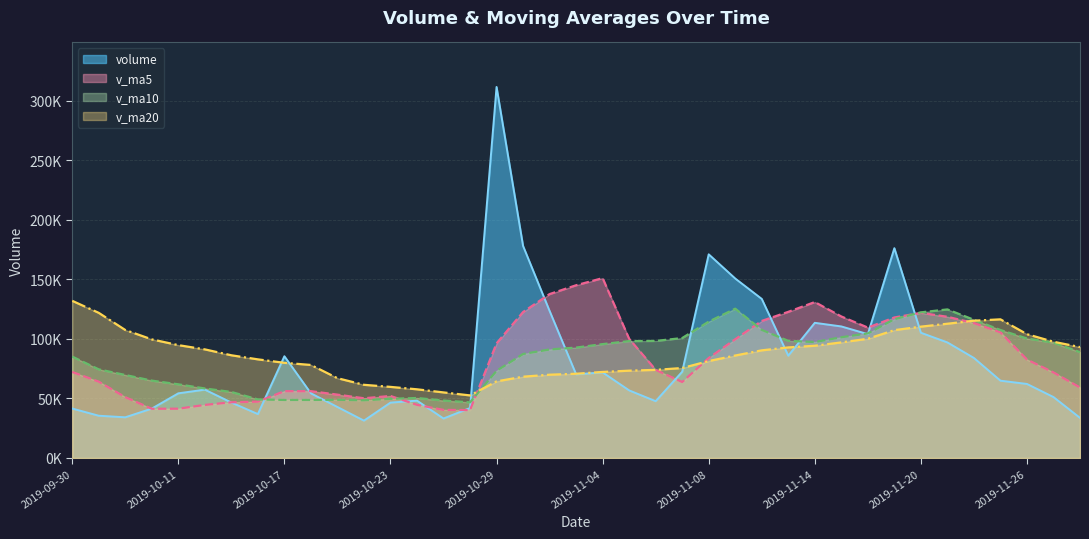

What are all the series names shown in the legend?

volume, v_ma5, v_ma10, v_ma20